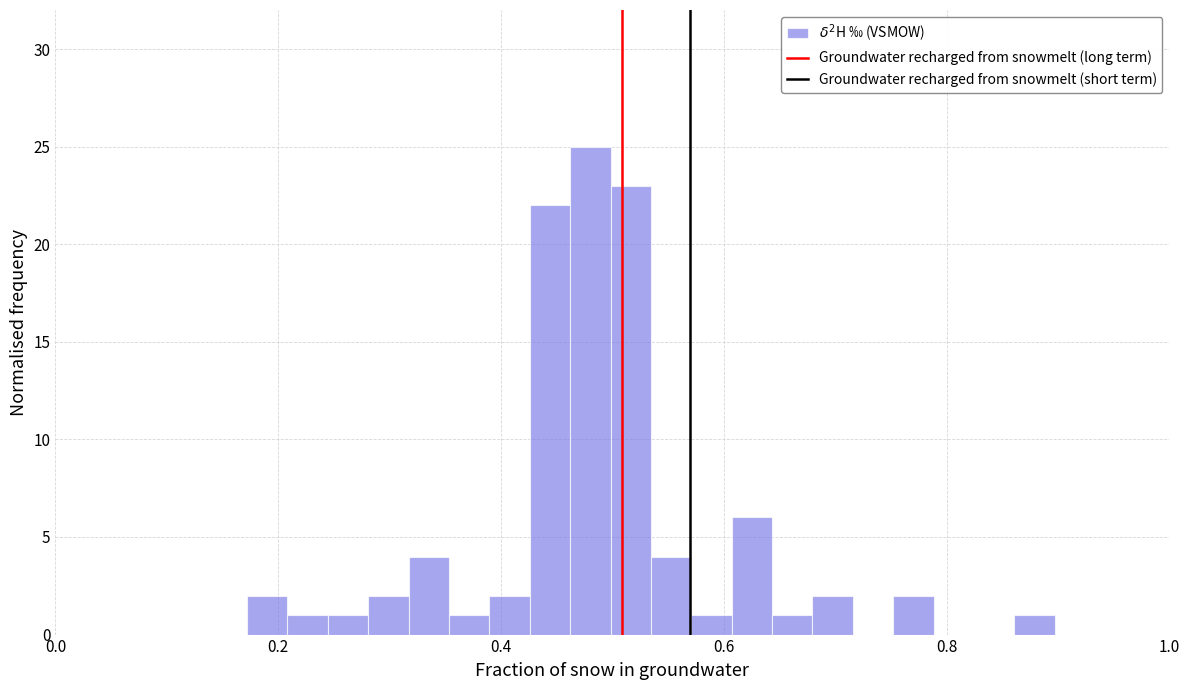

Read against the x-axis, roughly where is the centre of the tallest bar?

0.48